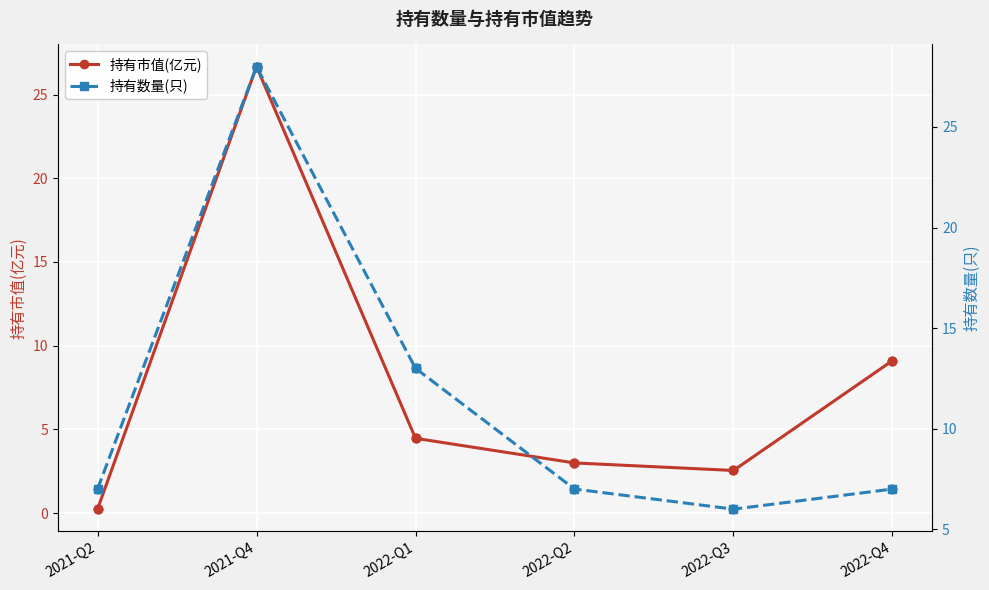

What is the total value across all series at 2021-Q2?

7.2